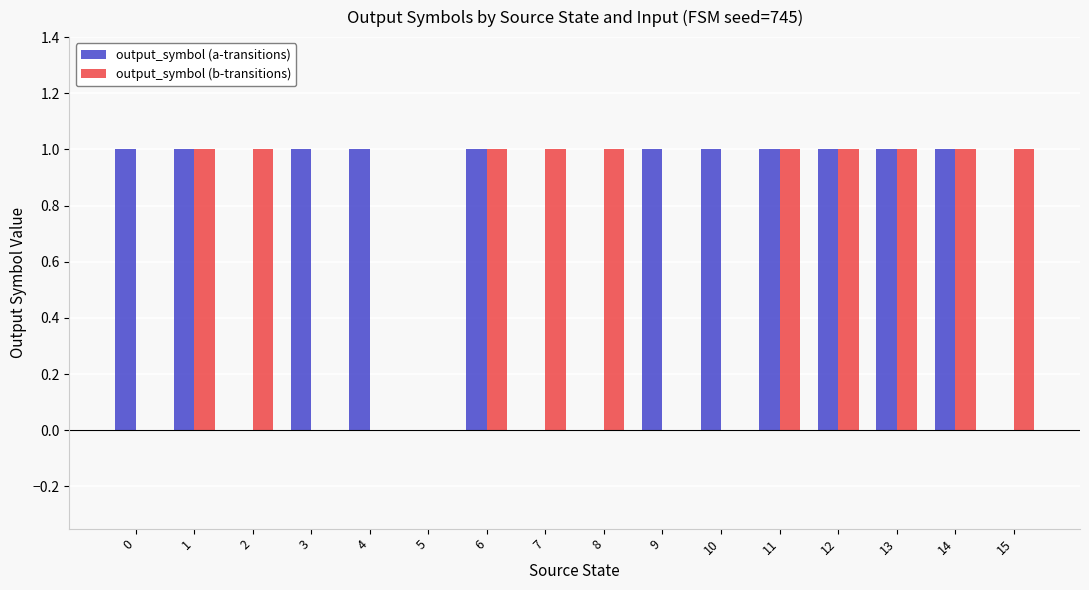

How many groups of bars are there?

16